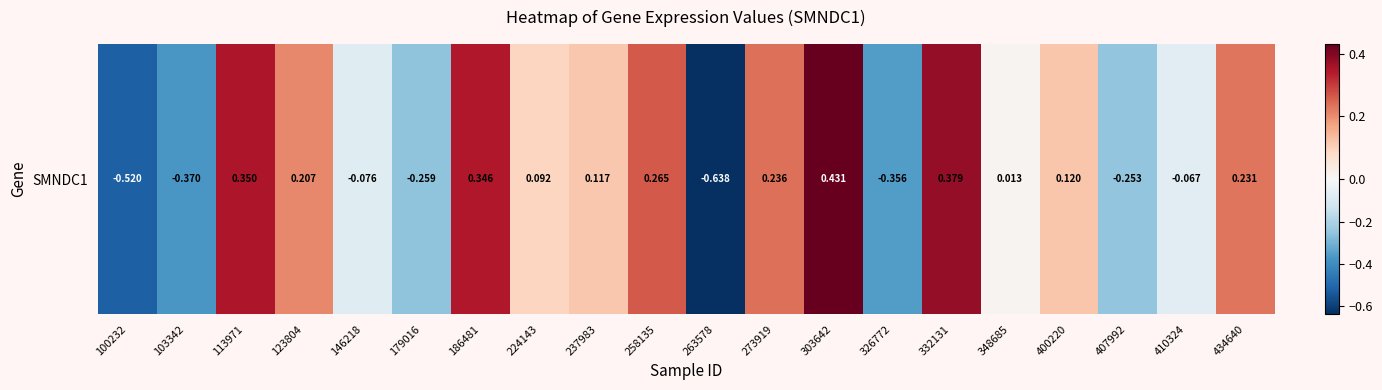

The chart shows a value of 0.1 at 400220. True or false?

False